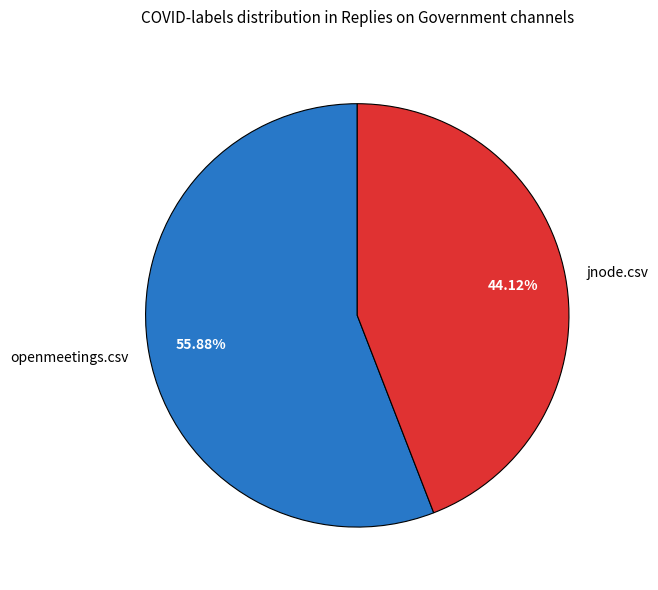

What is the largest slice in the pie chart?

openmeetings.csv